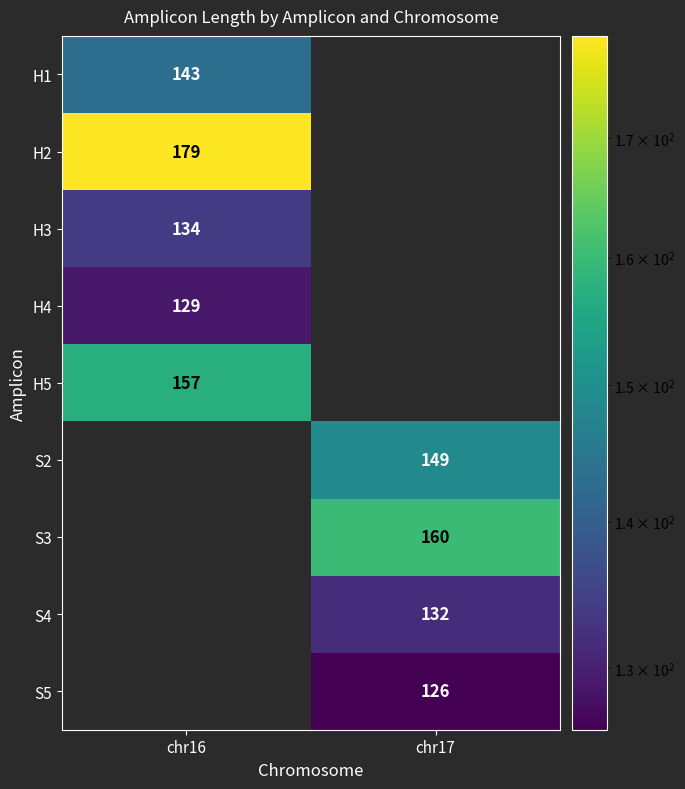

Between chr16 and chr17, which is larger?

chr17